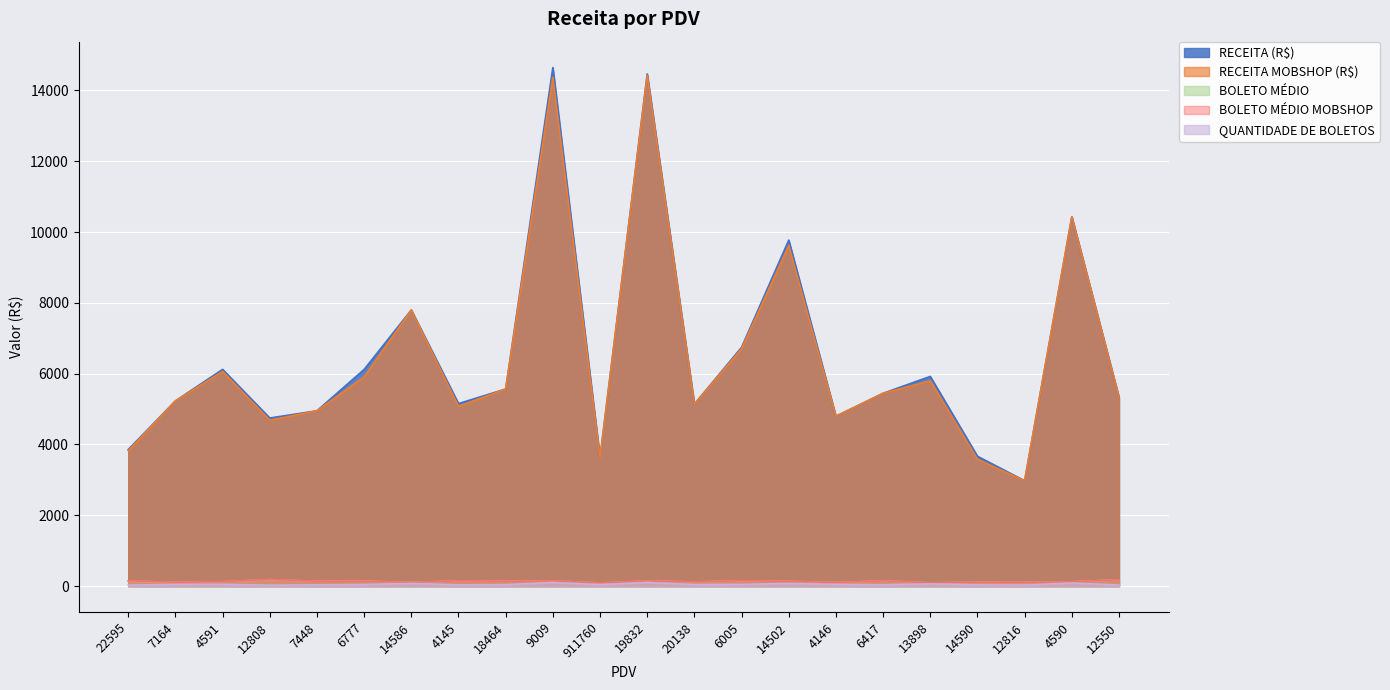

Which has a higher value, 4591 or 12816?

4591